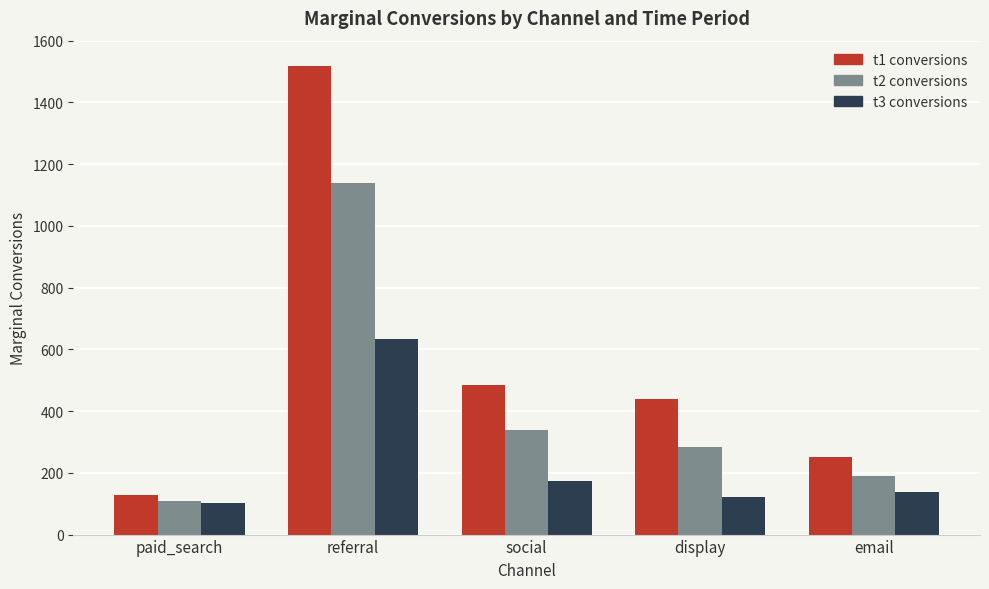

What is the sum of the t1 conversions values at display and referral?

1956.4